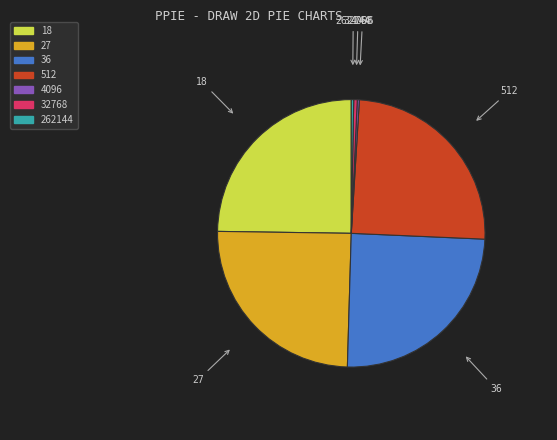

True or false: 18 accounts for 25% of the total.

True